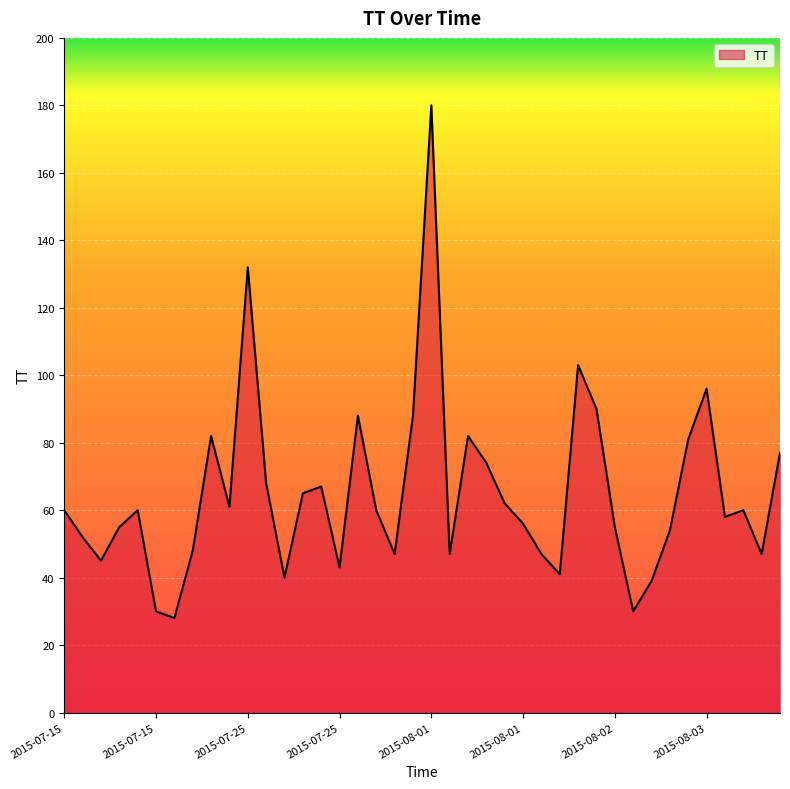

What is the difference between the maximum and minimum values?

152